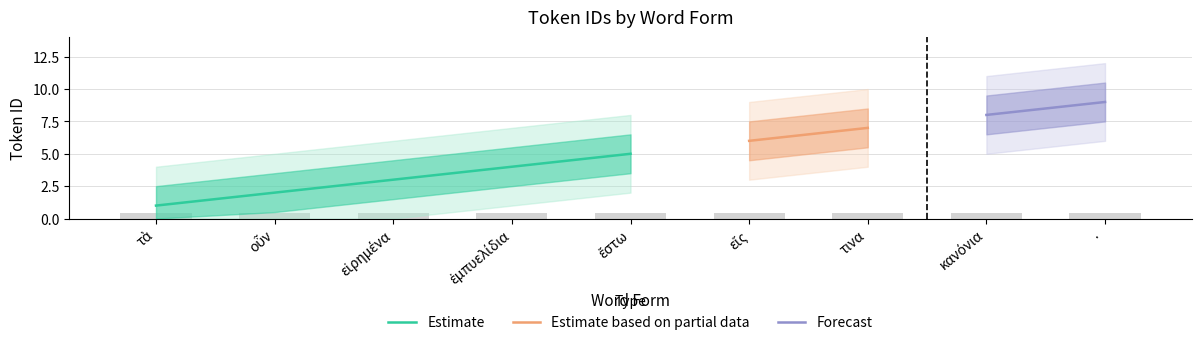

What is the value of the 6th bar from the left?

6